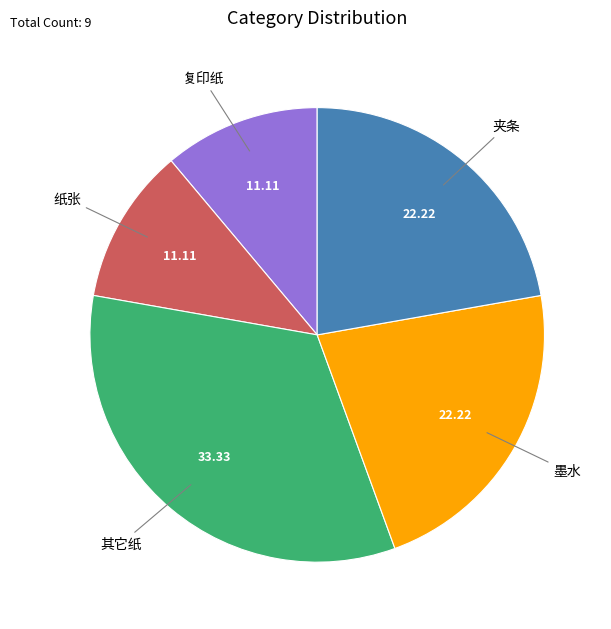

Is there a majority slice in this chart?

No